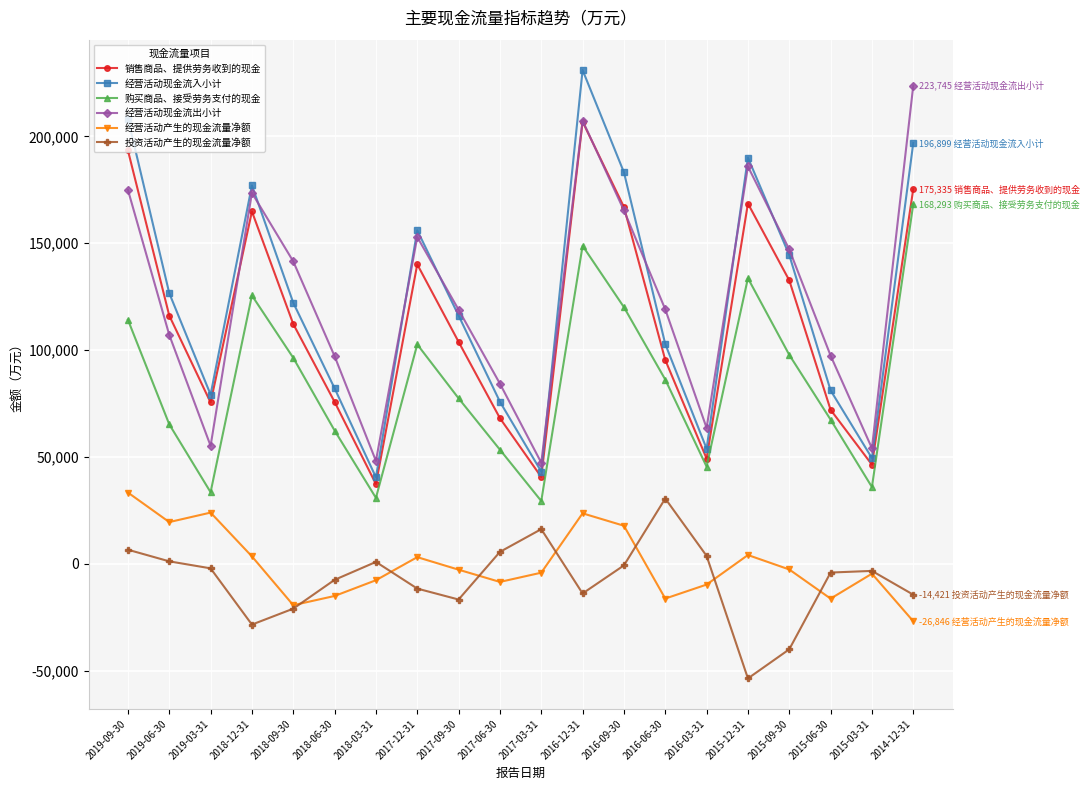

At which label does 购买商品、接受劳务支付的现金 reach its peak?

2014-12-31